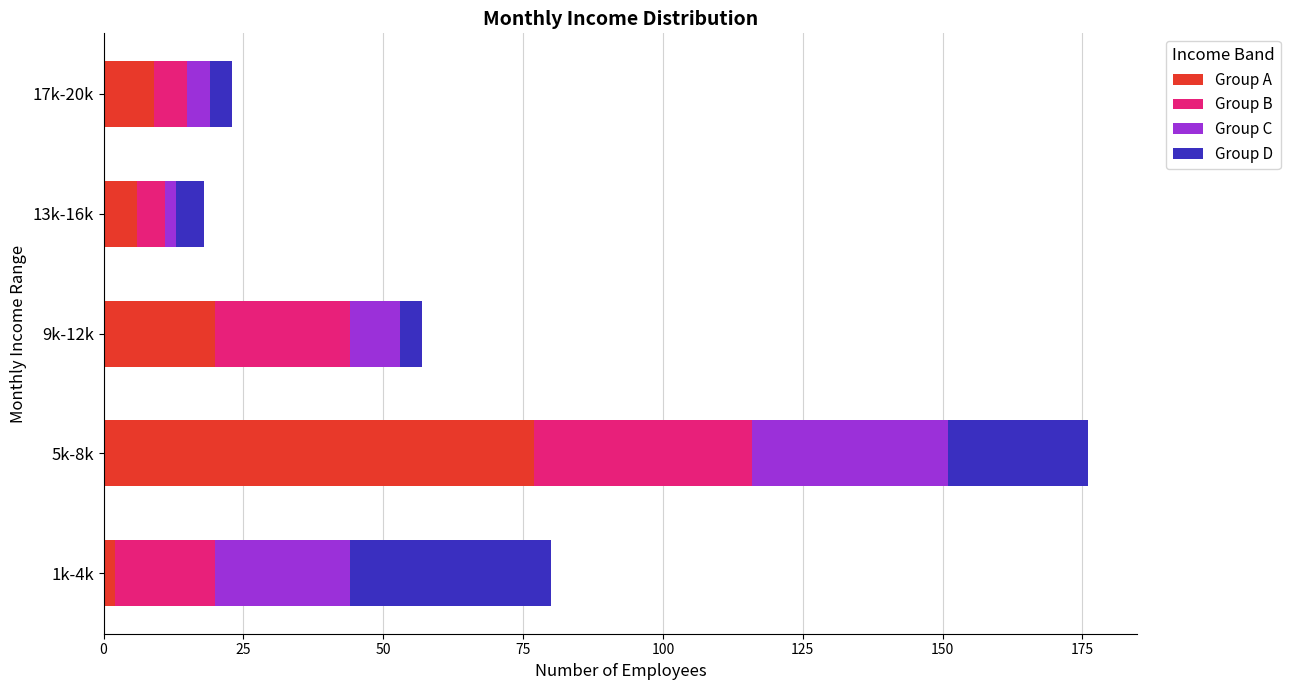

What is the maximum value for Group A?

77